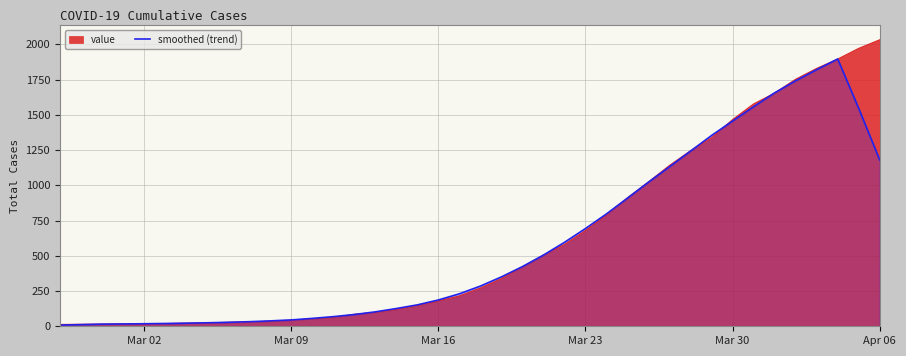

How many distinct data groups are displayed?

2